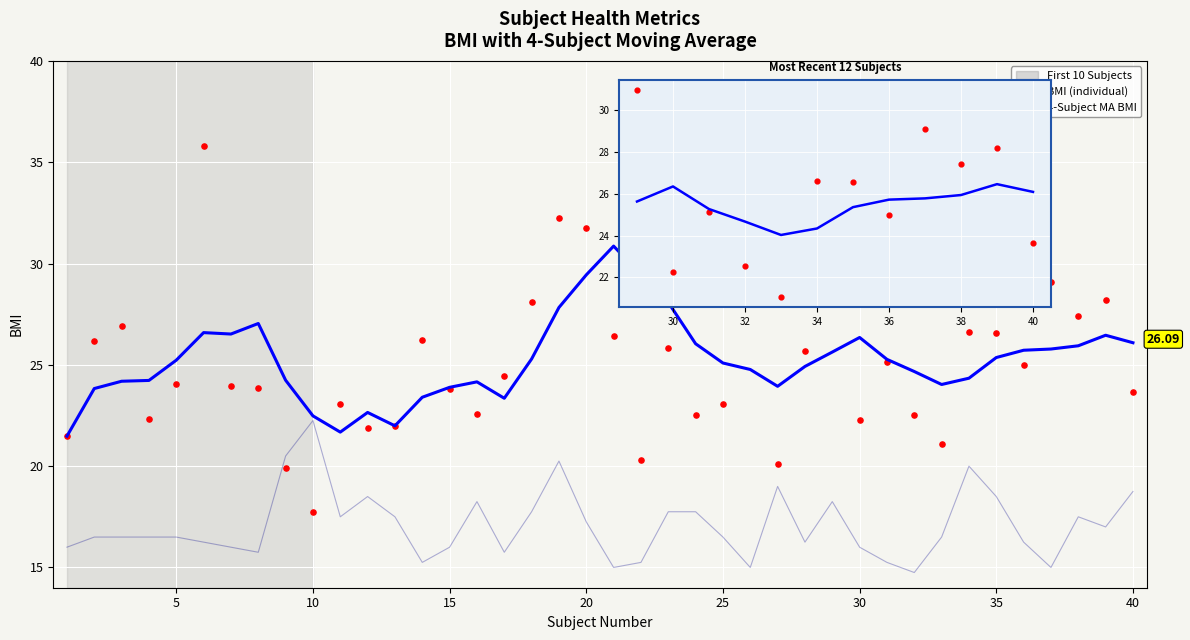

Which series contains the lowest Y value?

Age